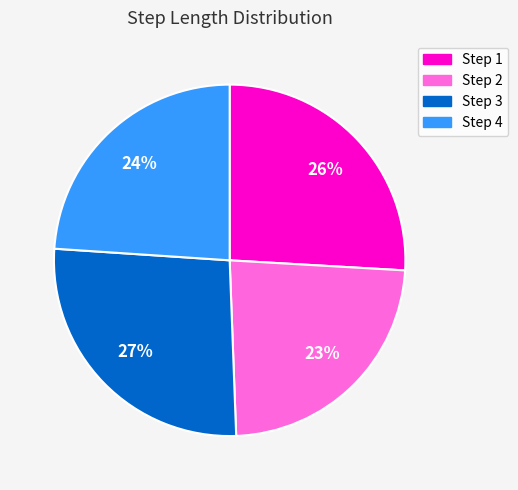

Which slice is the largest?

Step 3